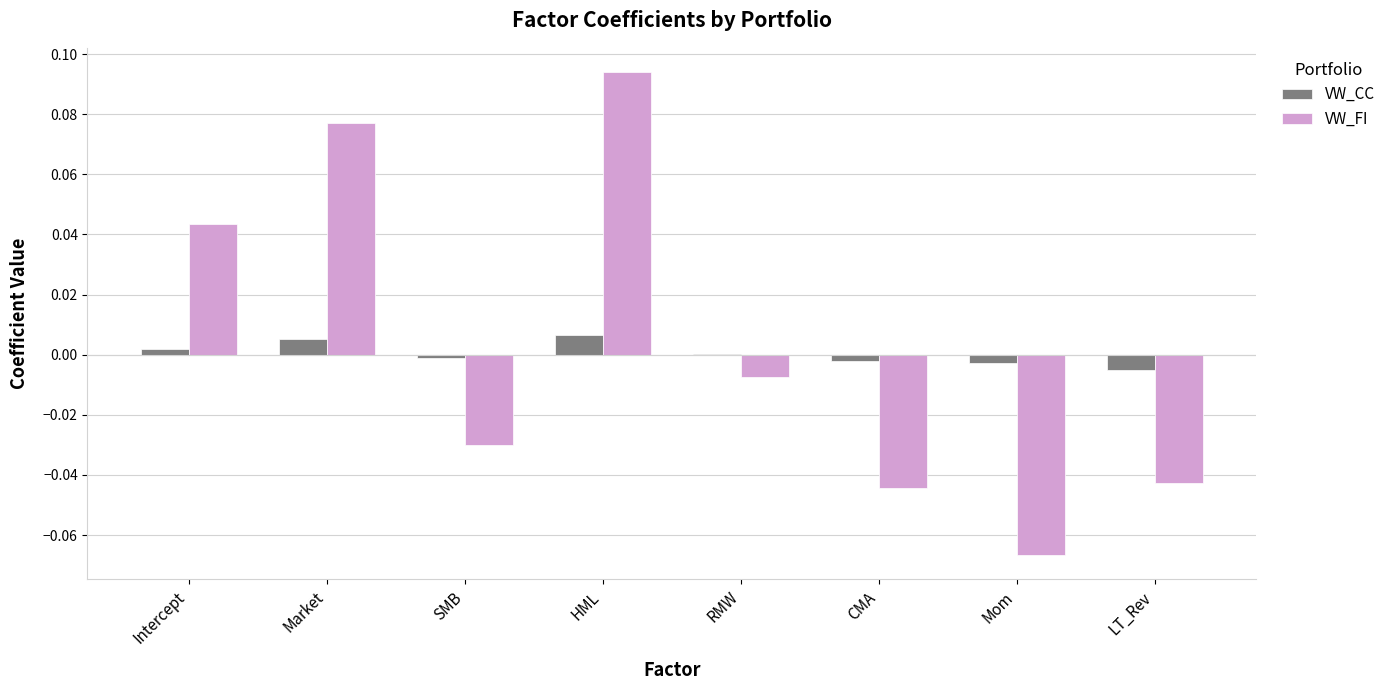

The value of VW_CC at Intercept is 0.0. True or false?

True